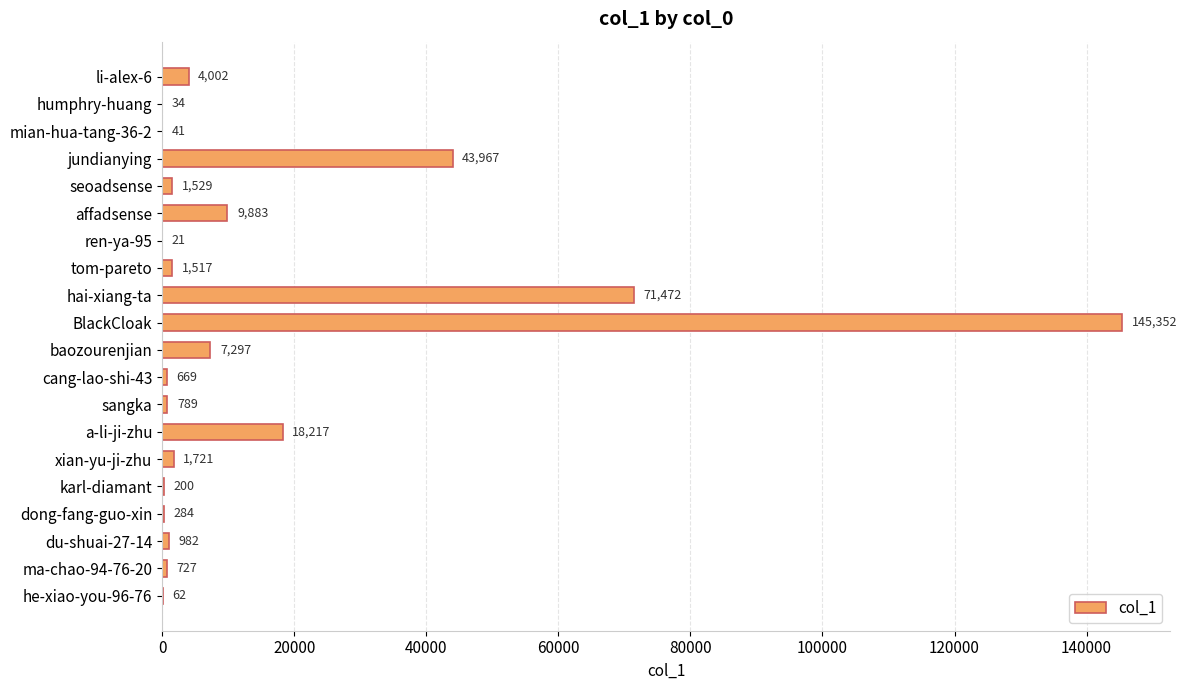

Are the bars horizontal?

Yes